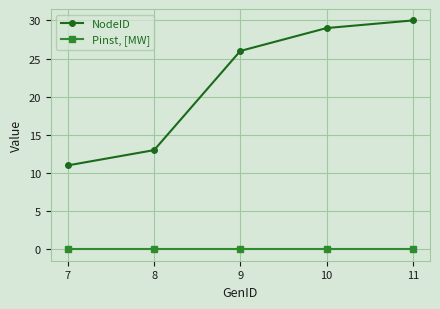

The value of NodeID at 7 is 11. True or false?

True